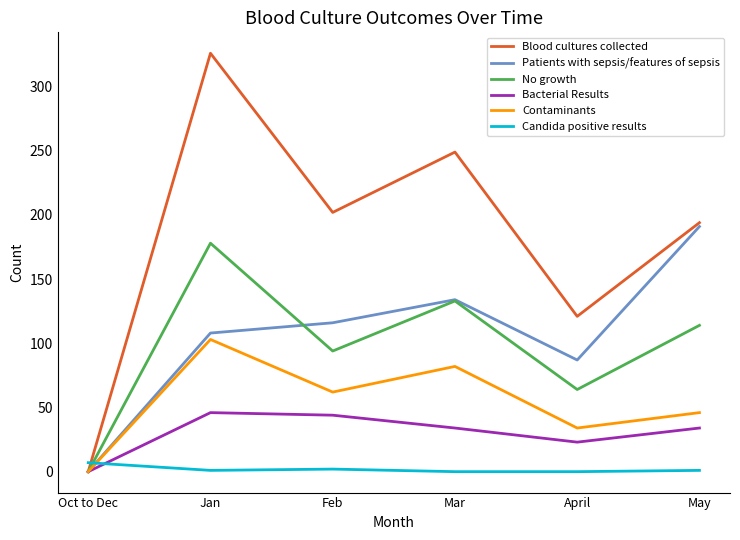

How many No growth values are between 64 and 133?

4